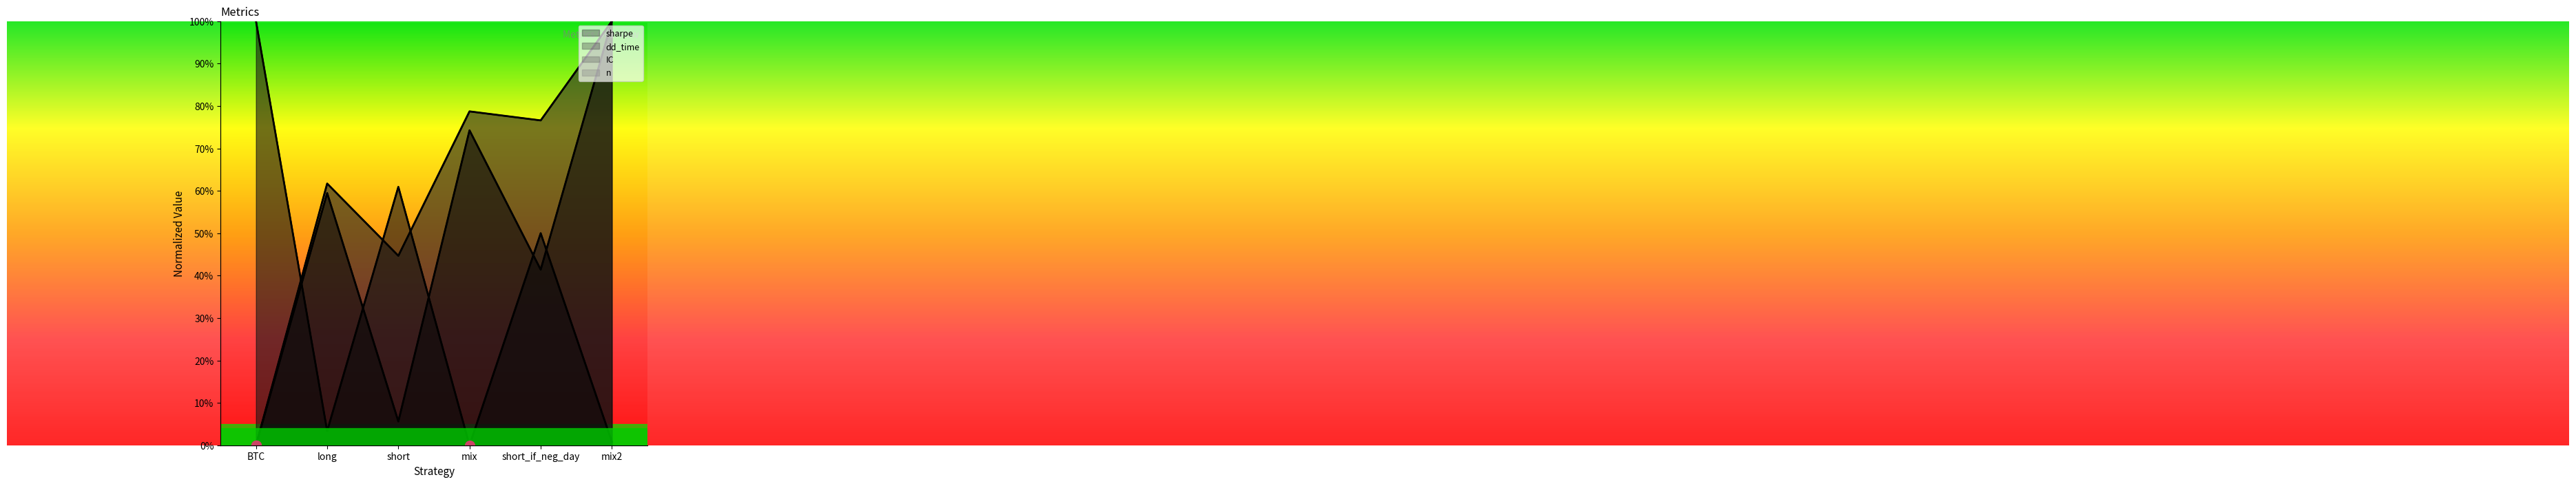

Reading left to right, transcribe all the data shown in this chart.

sharpe: BTC=0.0	long=0.6	short=0.1	mix=0.7	short_if_neg_day=0.4	mix2=1.0
dd_time: BTC=1.0	long=0.0	short=0.6	mix=0.0	short_if_neg_day=0.5	mix2=0.0
IC: BTC=0.0	long=0.6	short=0.4	mix=0.8	short_if_neg_day=0.8	mix2=1.0